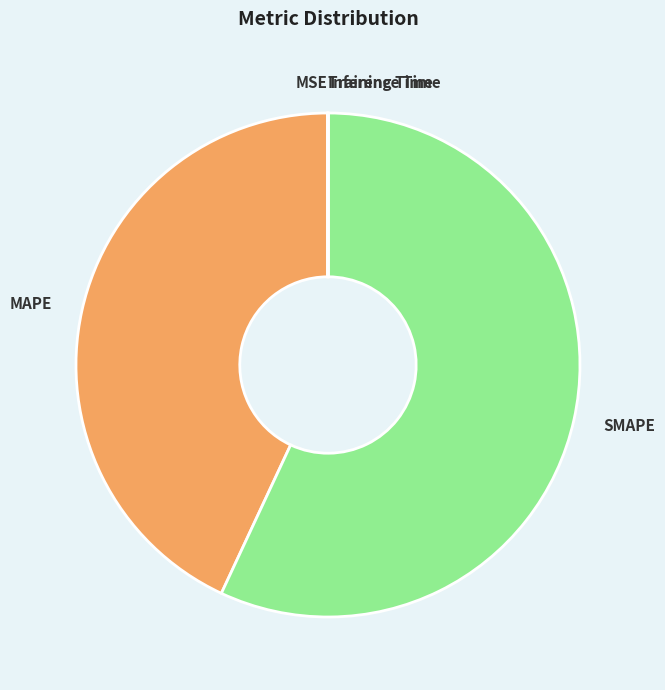

The MAPE slice represents 43% of the pie. True or false?

True